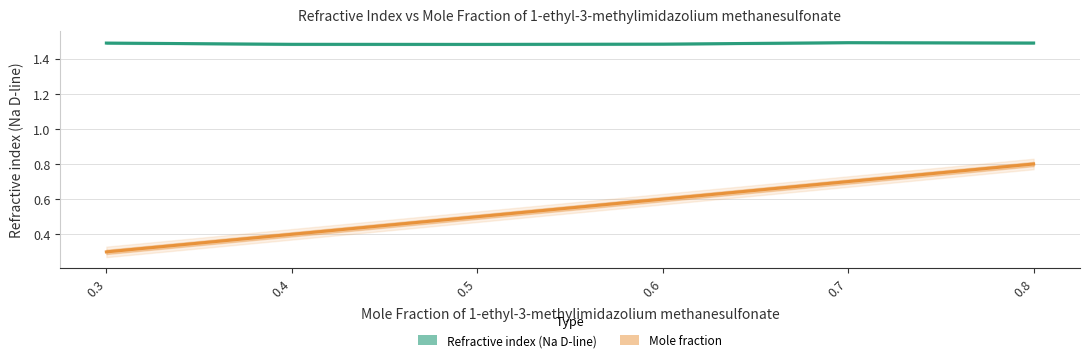

Reading left to right, extract all data points from this chart.

Refractive index (Na D-line): 1.5	1.5	1.5	1.5	1.5	1.5
Mole fraction: 0.3	0.4	0.5	0.6	0.7	0.8